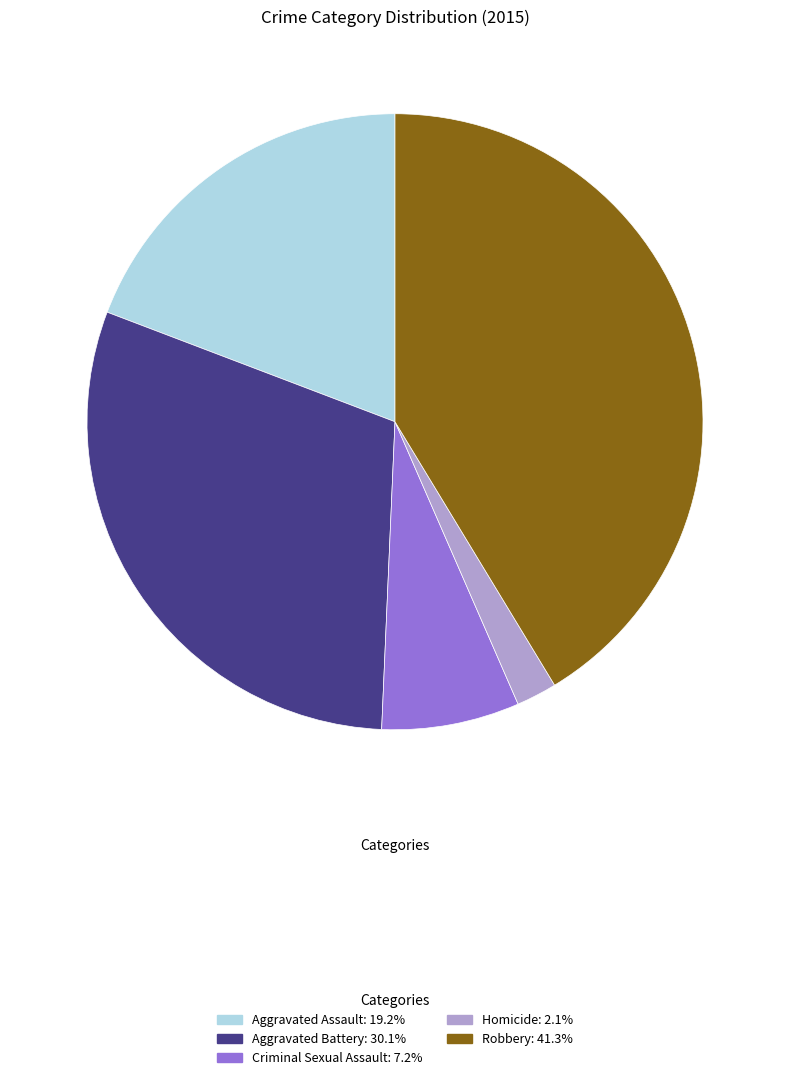

Does Homicide: 2.1% account for over 50% of the chart?

No